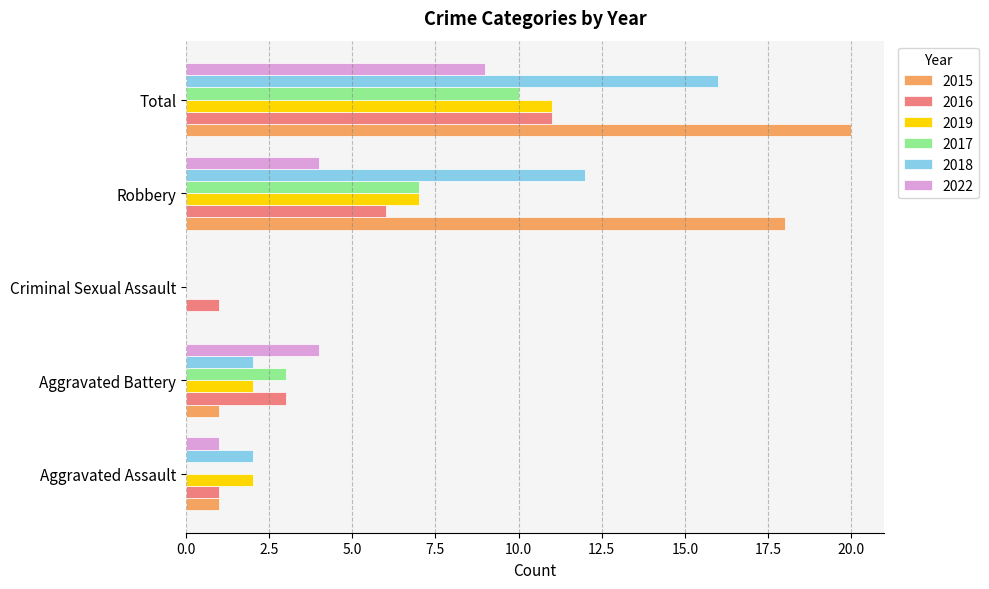

Which series has the largest total across all categories?

2015